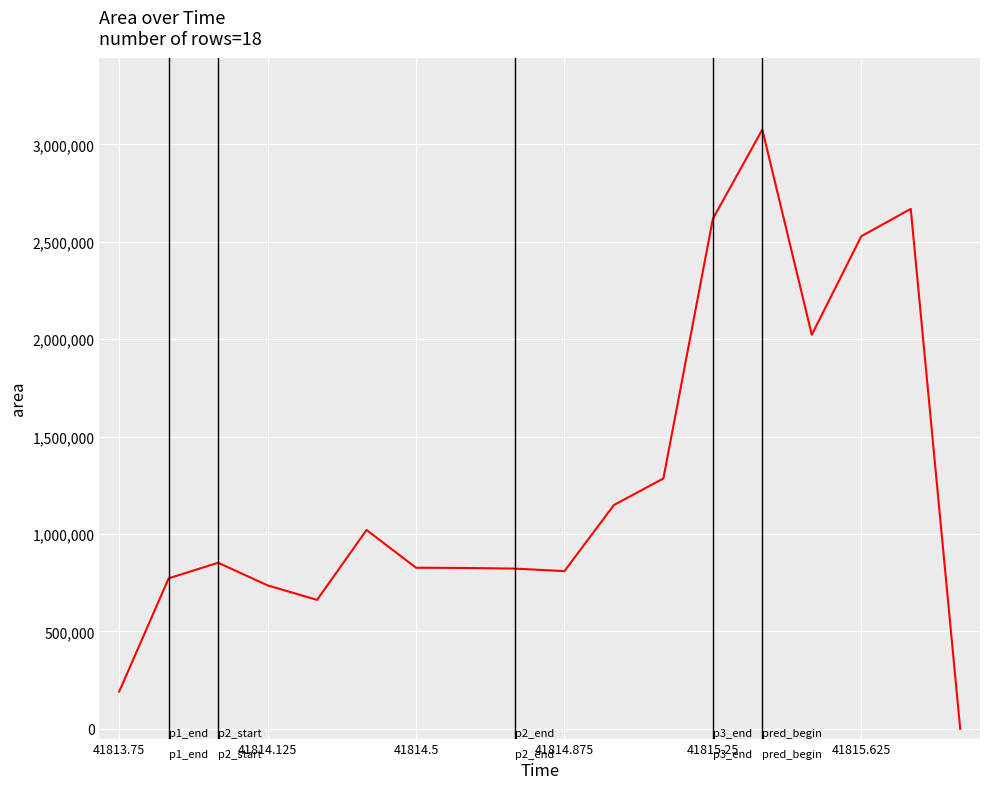

What is the difference between the maximum and minimum values?

3075625